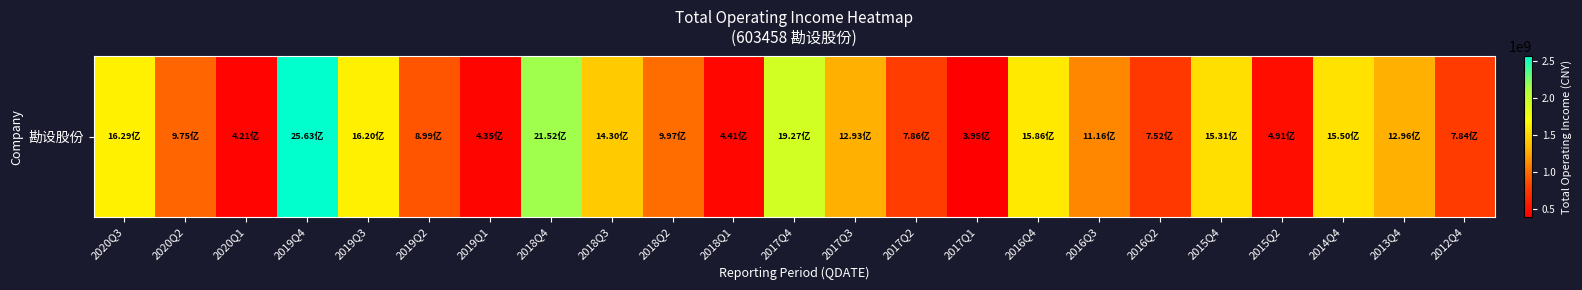

Which category has the lowest value across all series?

2017Q1